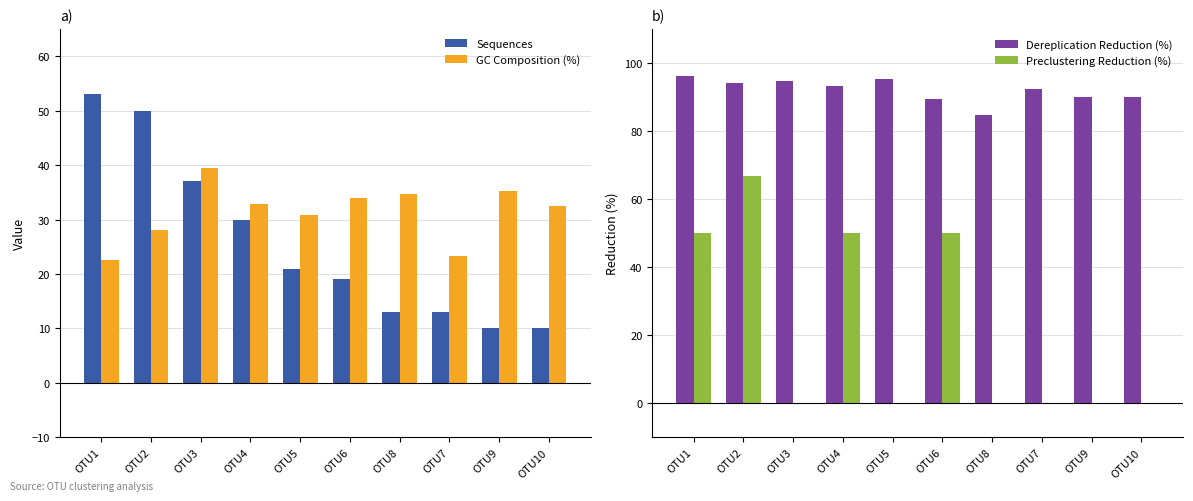

What is the sum of the Dereplication Reduction (%) values at OTU8 and OTU3?

179.2